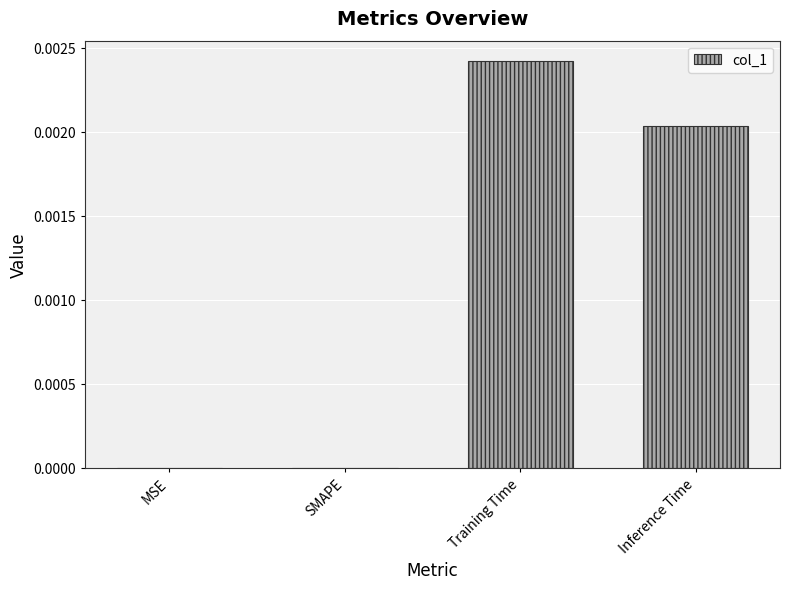

The value at SMAPE is 0.0. True or false?

True